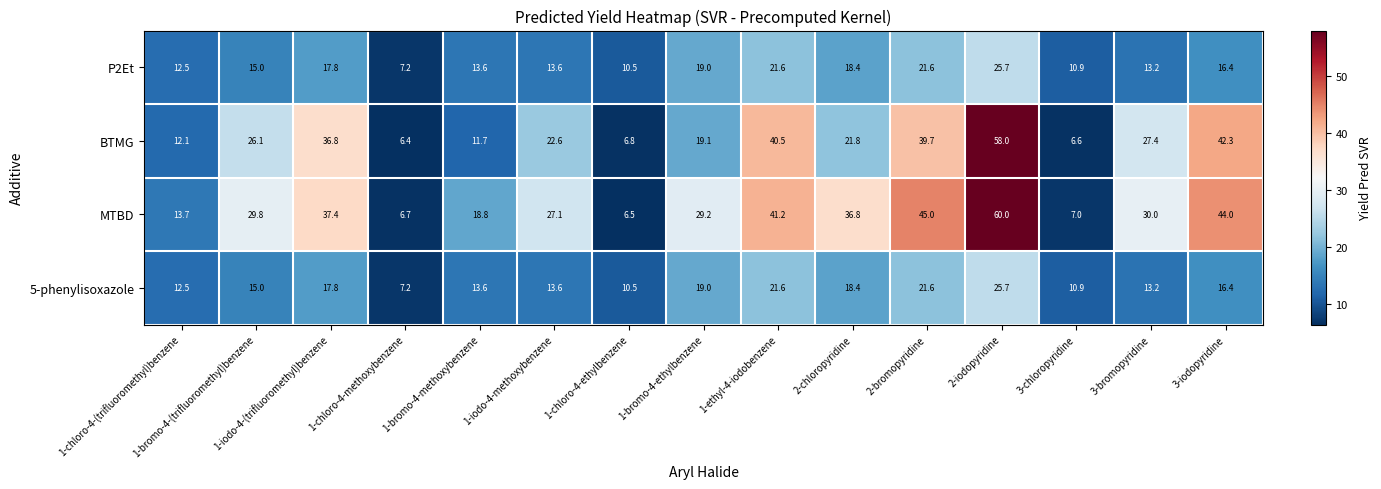

What is the difference between the highest and lowest values at 3-bromopyridine?

16.8